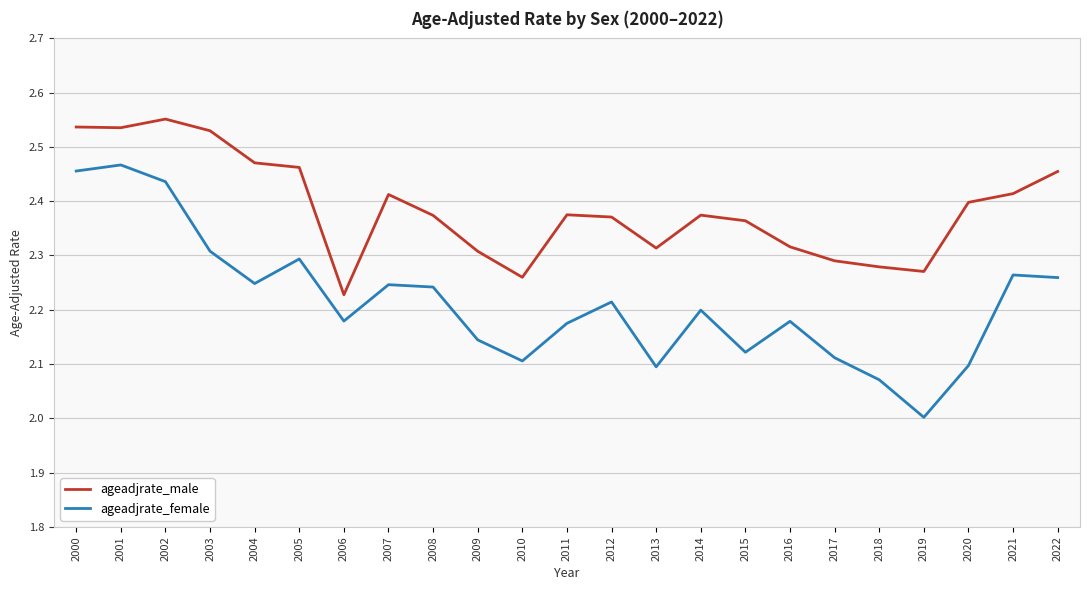

List the series in order of their overall mean, highest first.

ageadjrate_male, ageadjrate_female